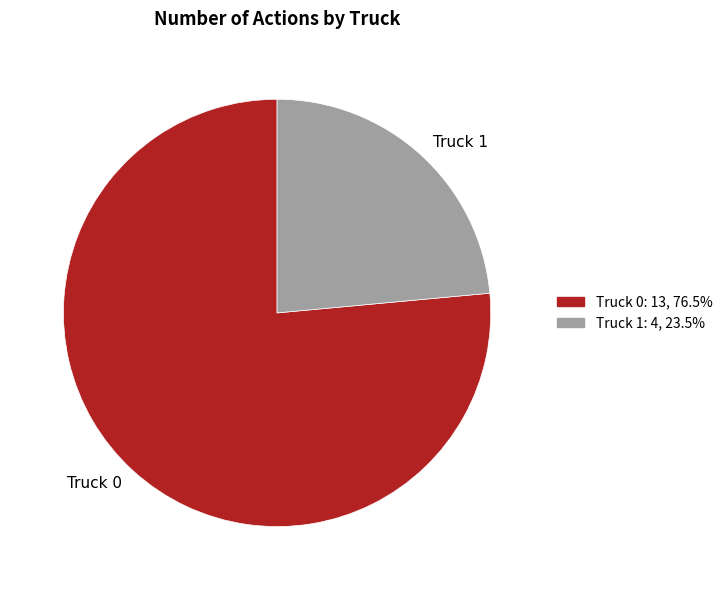

Count the number of slices in the pie.

2